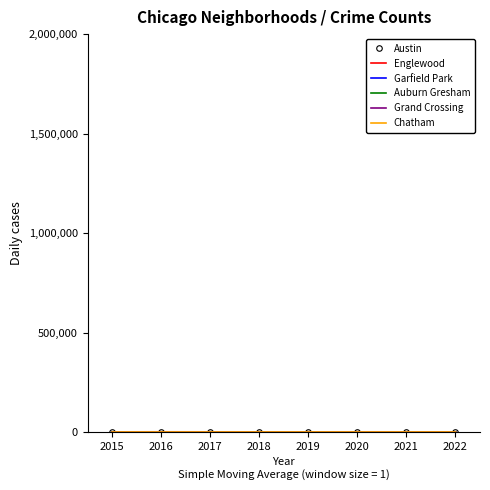

Reading left to right, what are all the values shown in this chart?

Austin: 986	1273	1149	1108	1117	1158	1002	904
Englewood: 978	1162	1051	1001	971	1091	1001	960
Garfield Park: 709	848	818	894	801	834	772	695
Auburn Gresham: 502	580	596	523	503	443	457	477
Grand Crossing: 421	537	589	467	492	488	547	491
Chatham: 347	393	419	415	414	412	402	417